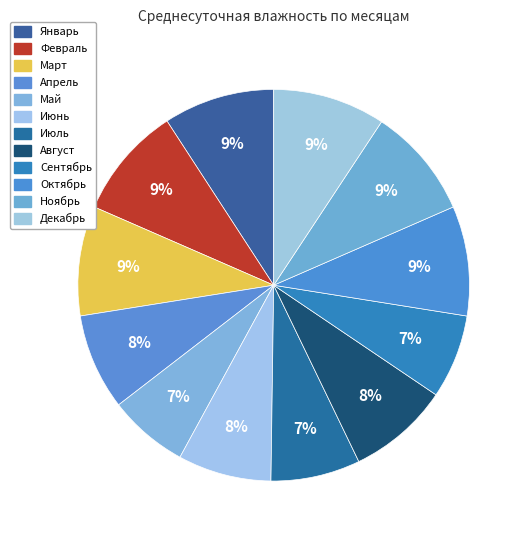

How many slices are in this pie chart?

12